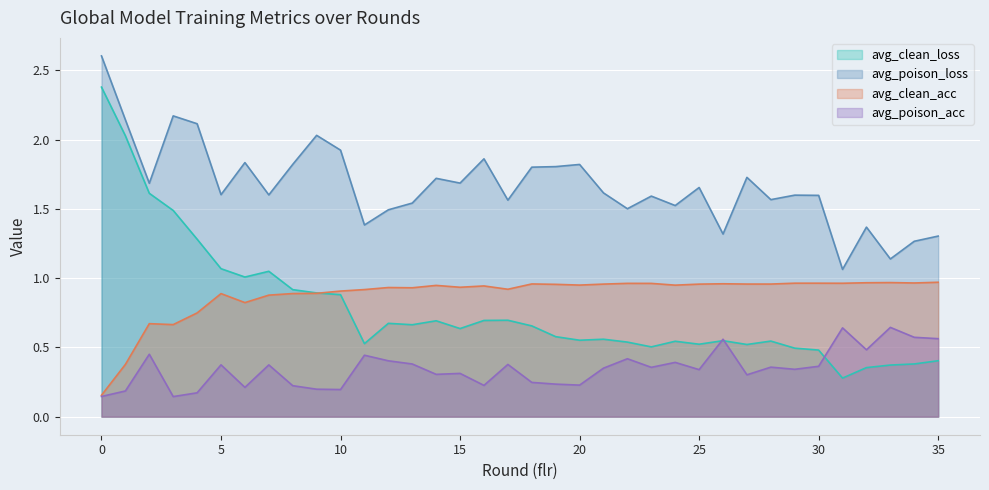

The avg_clean_loss series shows 1.1 at 5. True or false?

True